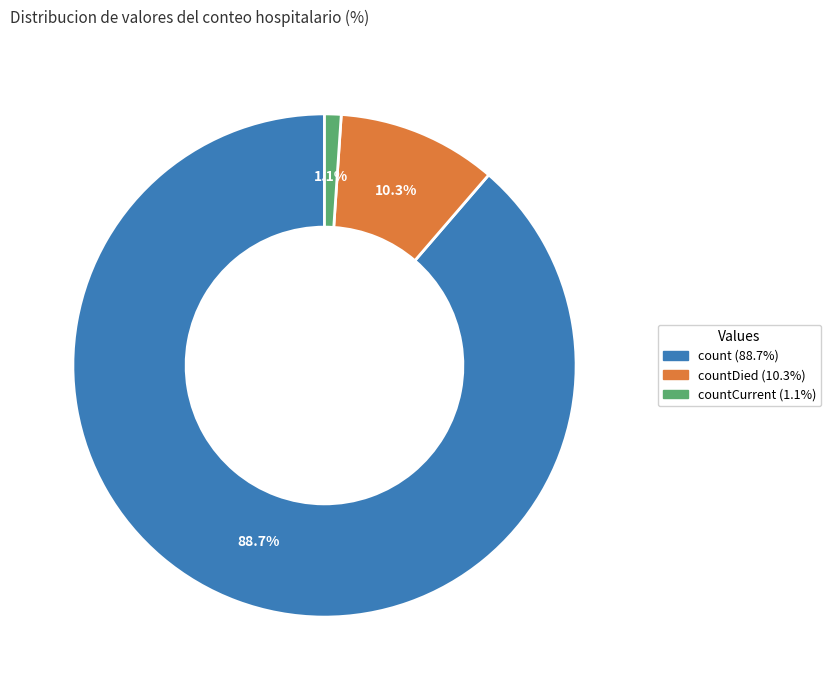

Is there any slice that represents more than half of the pie?

Yes